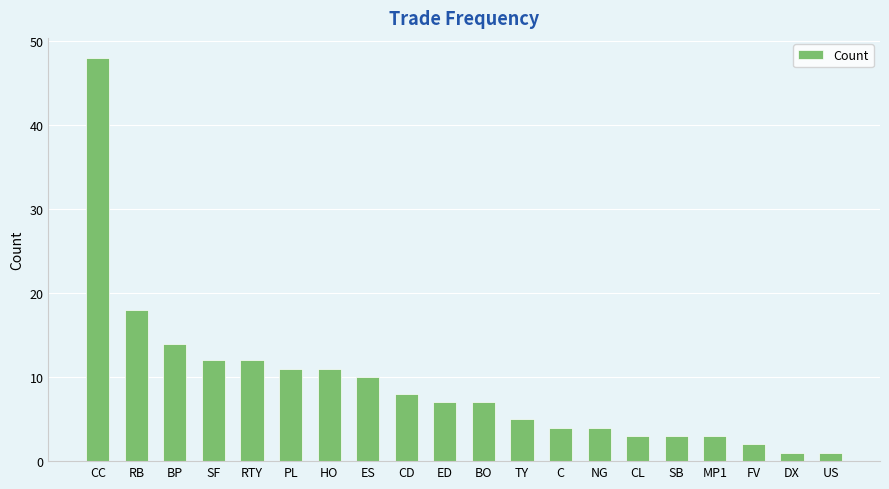

What is the change in value from PL to CL?

-8